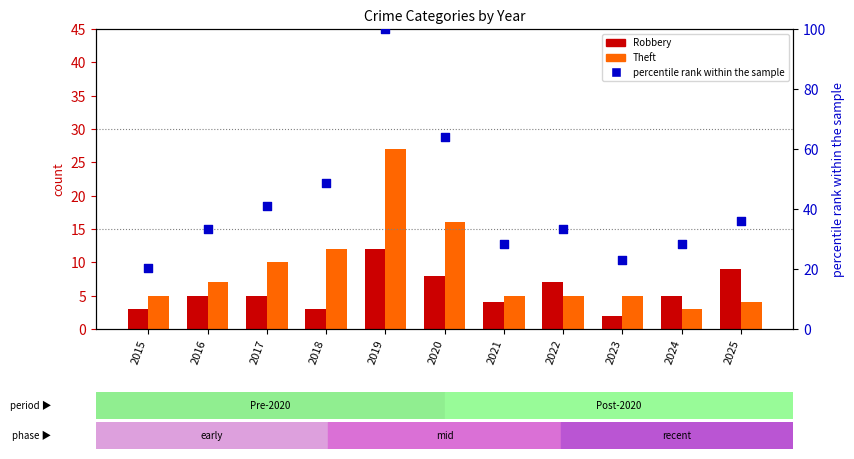

Which series has the widest spread of Y values?

percentile rank within the sample